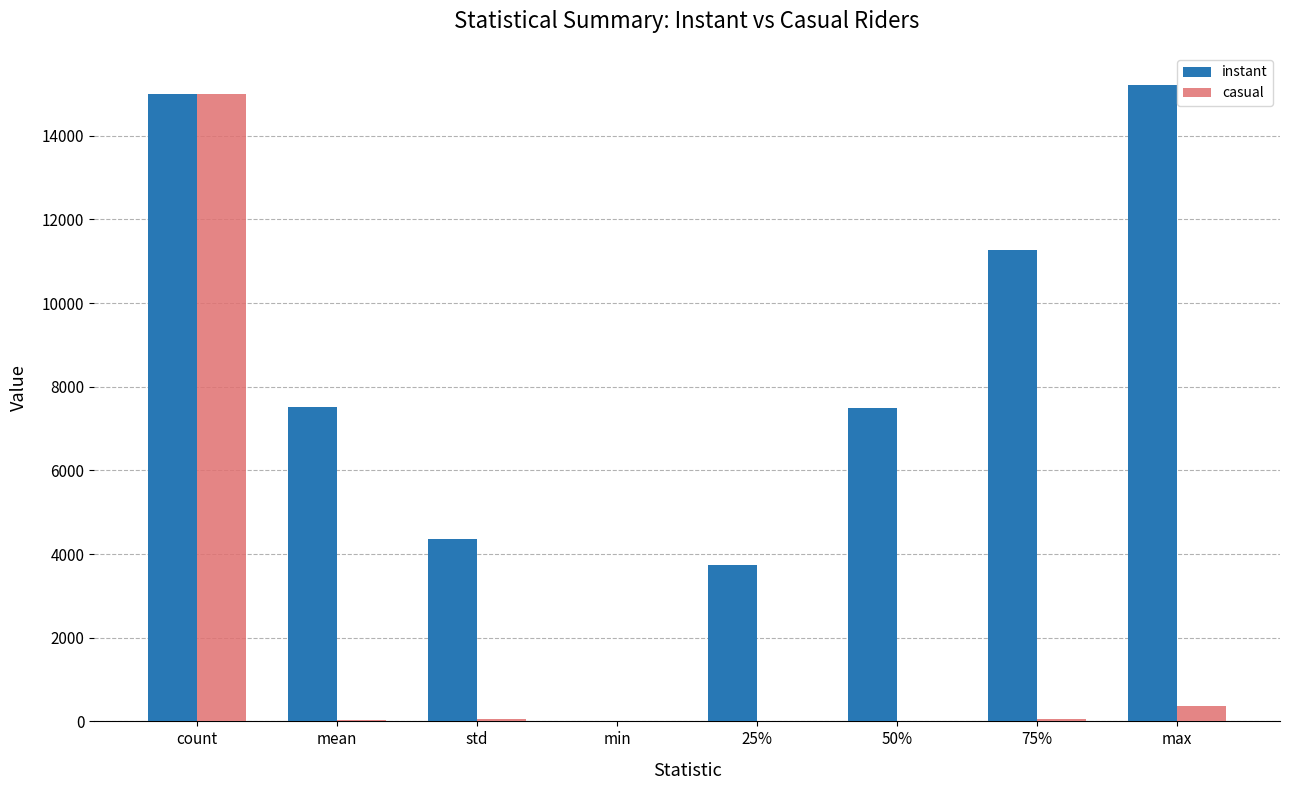

Read the casual value at mean.

35.3